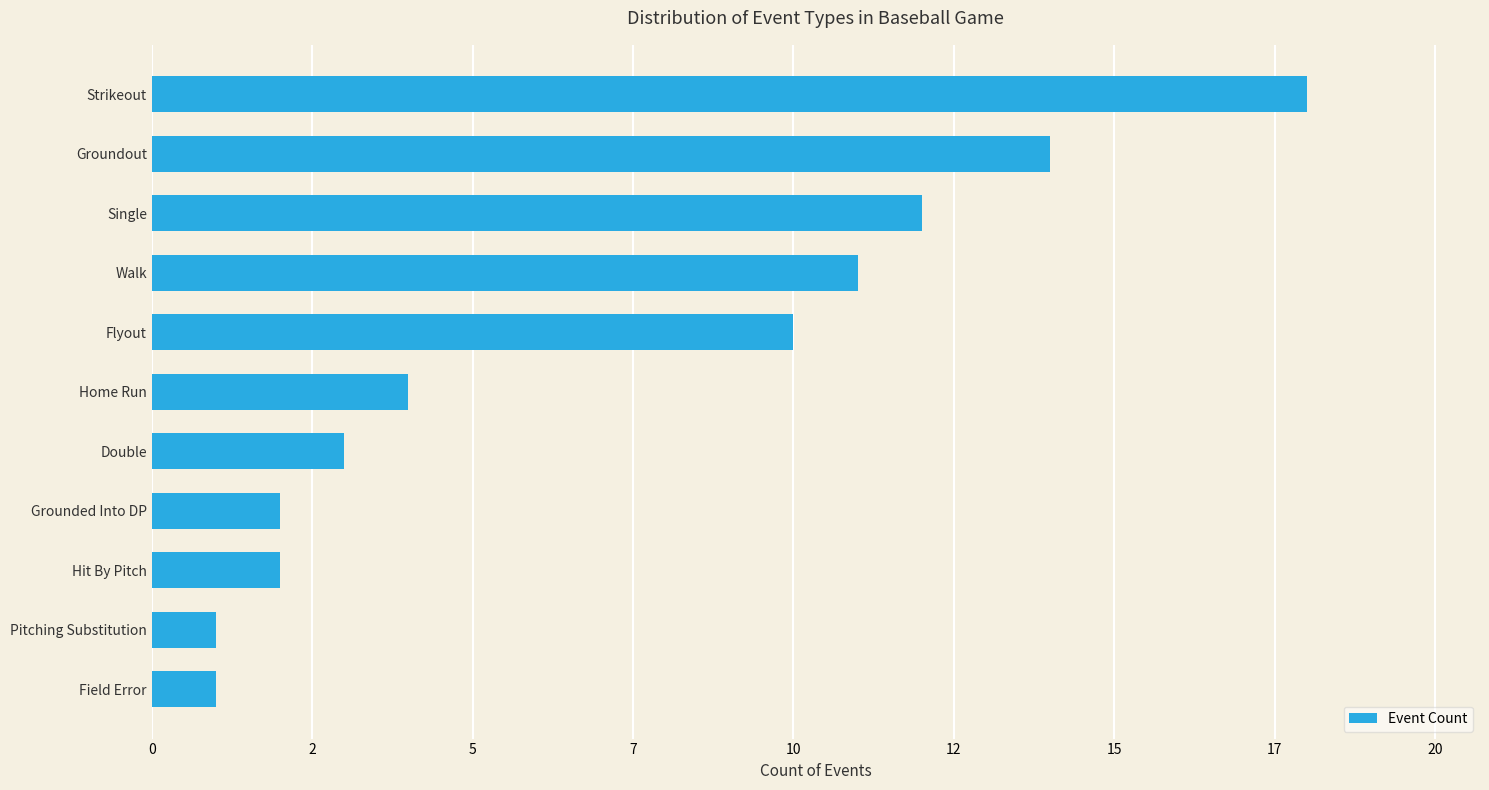

Are the bars horizontal?

Yes